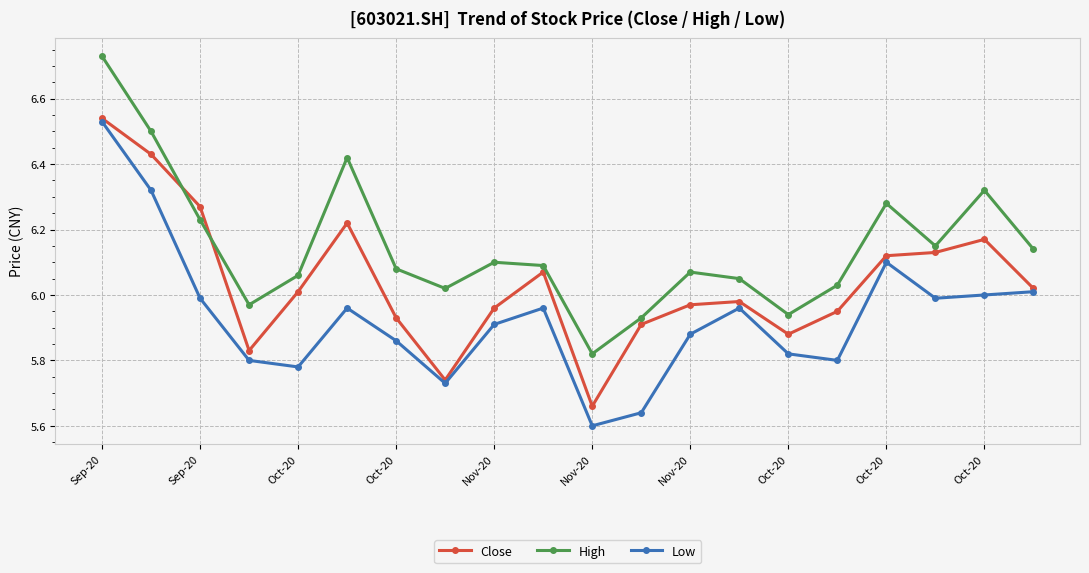

Which series has the largest total across all categories?

High